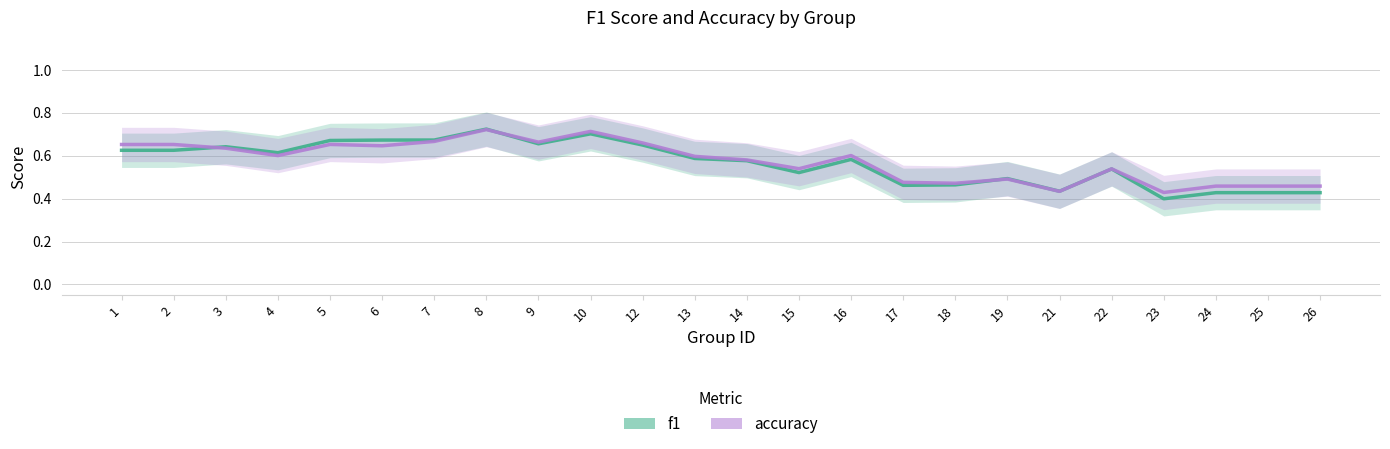

Reading left to right, what are all the values shown in this chart?

f1: 0.6	0.6	0.6	0.6	0.7	0.7	0.7	0.7	0.7	0.7	0.6	0.6	0.6	0.5	0.6	0.5	0.5	0.5	0.4	0.5	0.4	0.4	0.4	0.4
accuracy: 0.7	0.7	0.6	0.6	0.7	0.6	0.7	0.7	0.7	0.7	0.7	0.6	0.6	0.5	0.6	0.5	0.5	0.5	0.4	0.5	0.4	0.5	0.5	0.5